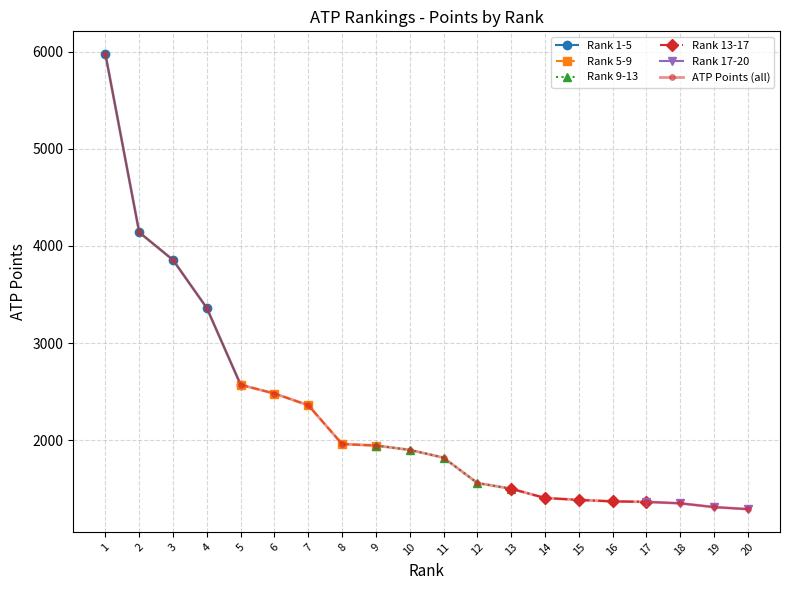

What is the ratio of the value at 4 to the value at 6?

1.4